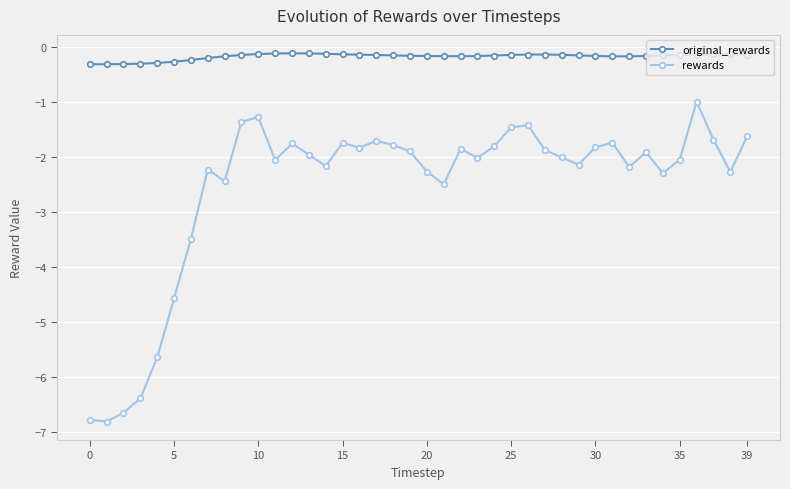

In original_rewards, how many points are higher than both neighbors (excluding endpoints)?

3